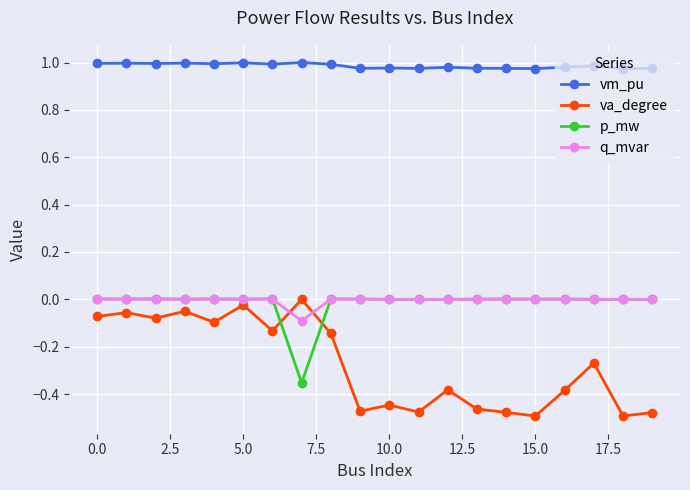

Which series has the largest total across all categories?

vm_pu